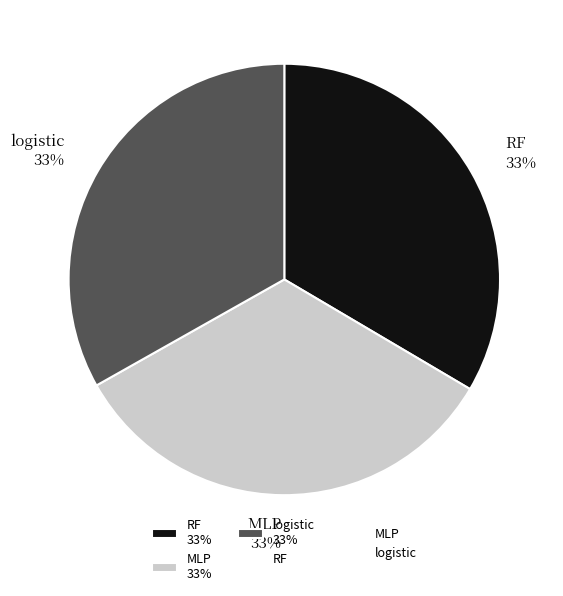

Combined, do RF and MLP account for over 50%?

Yes